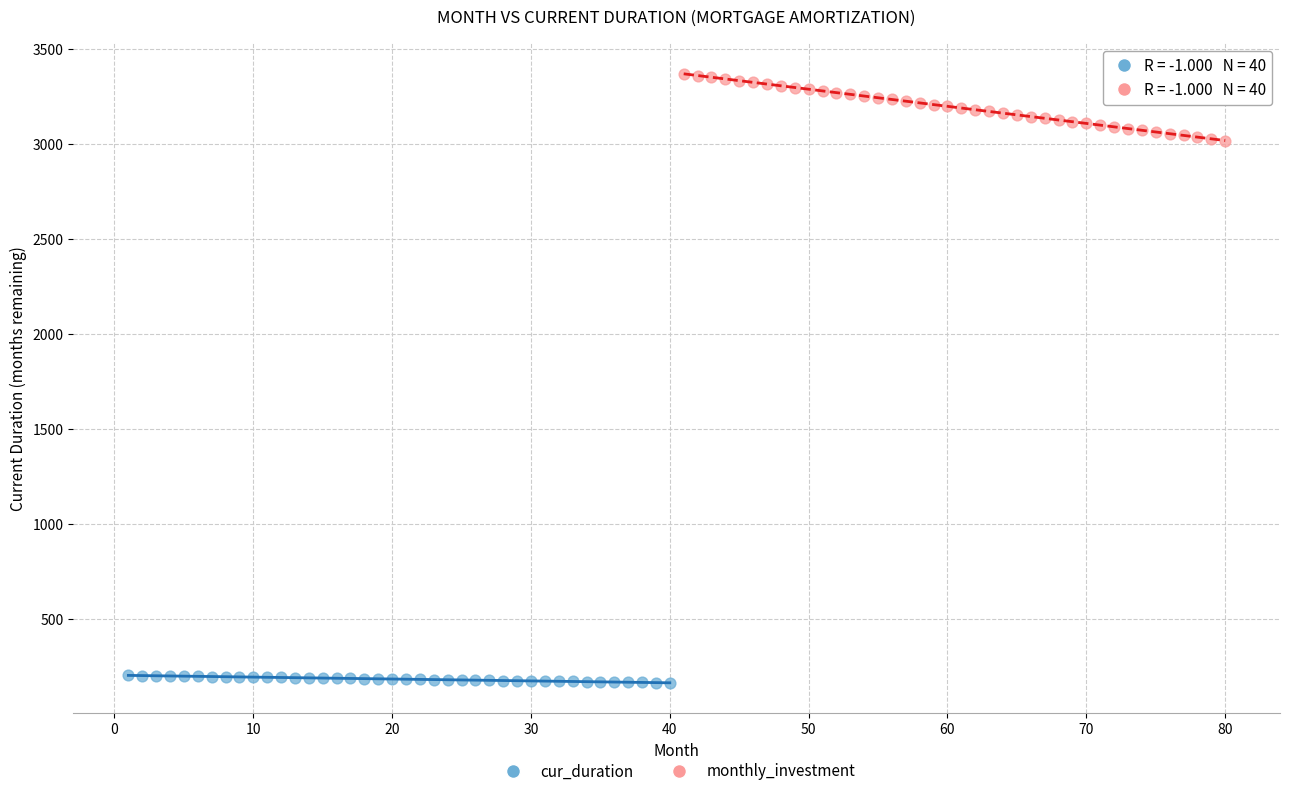

Which series reaches the minimum Y coordinate?

cur_duration